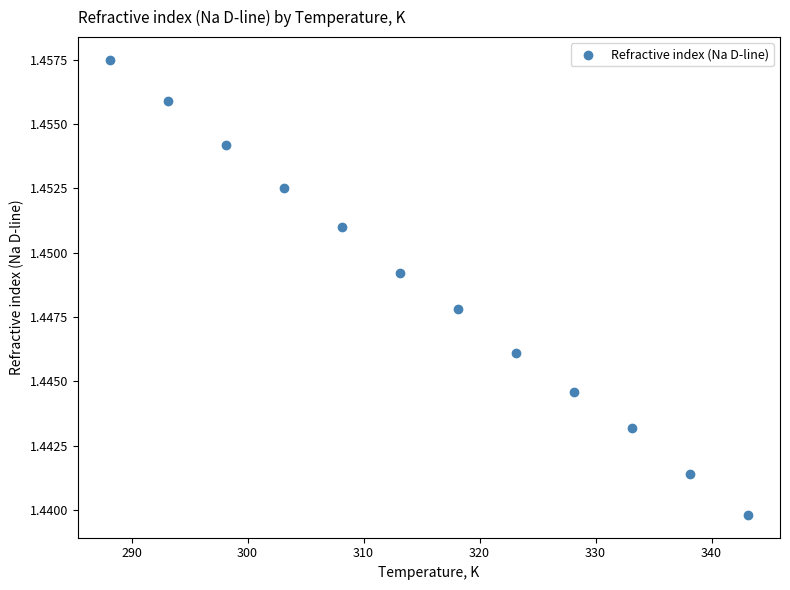

What is the average X value?

315.6